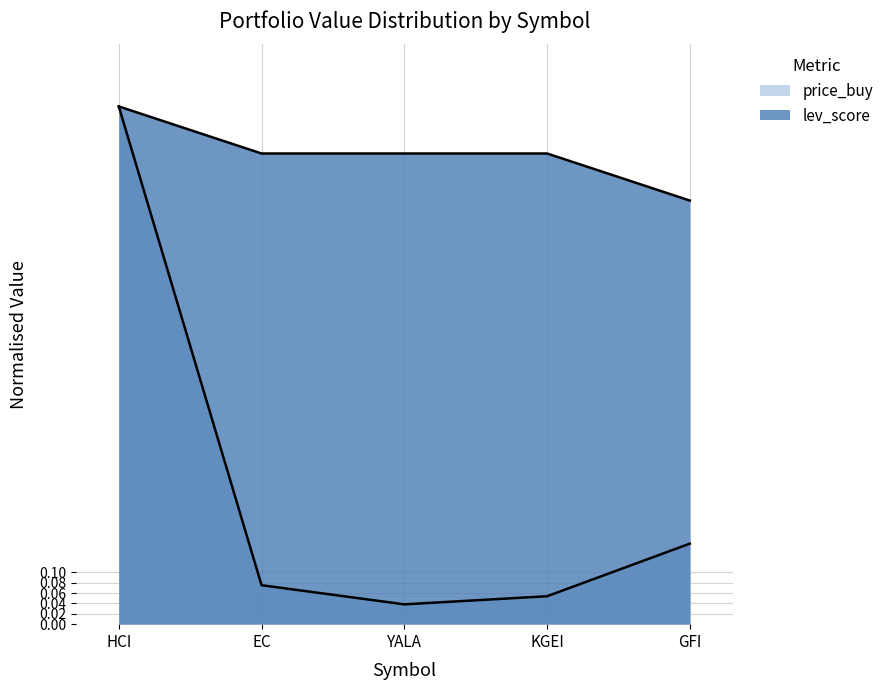

How many lines are shown in the chart?

2